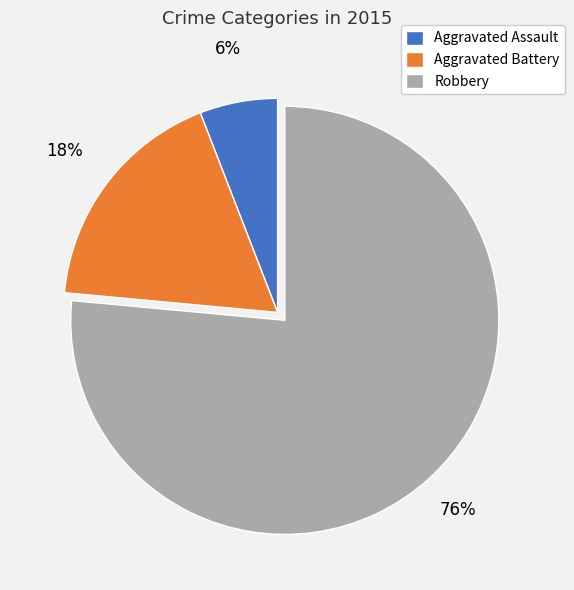

Is Aggravated Assault the majority of the pie?

No